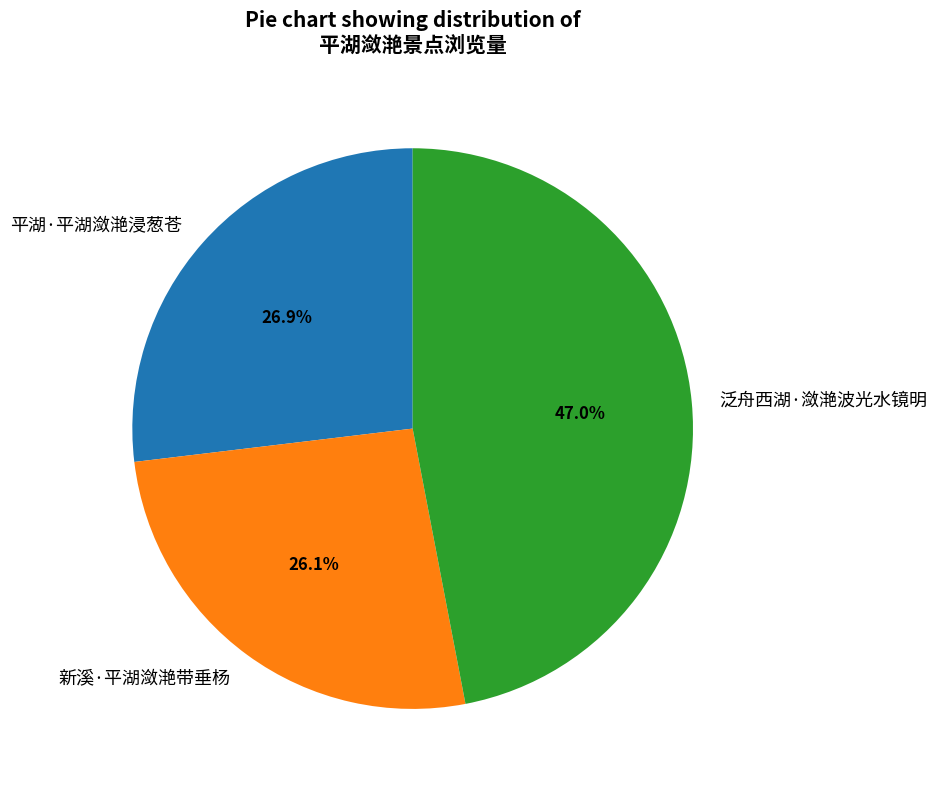

The 平湖·平湖潋滟浸葱苍 slice represents 38% of the pie. True or false?

False